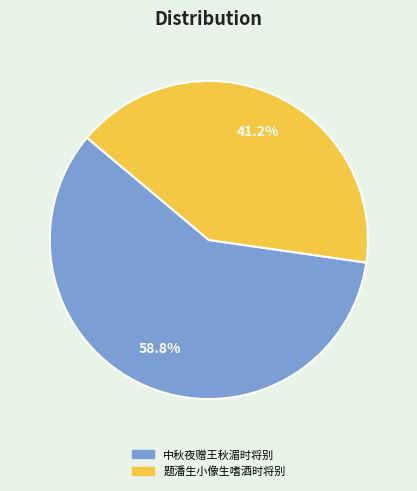

Which category accounts for the majority?

中秋夜赠王秋湄时将别